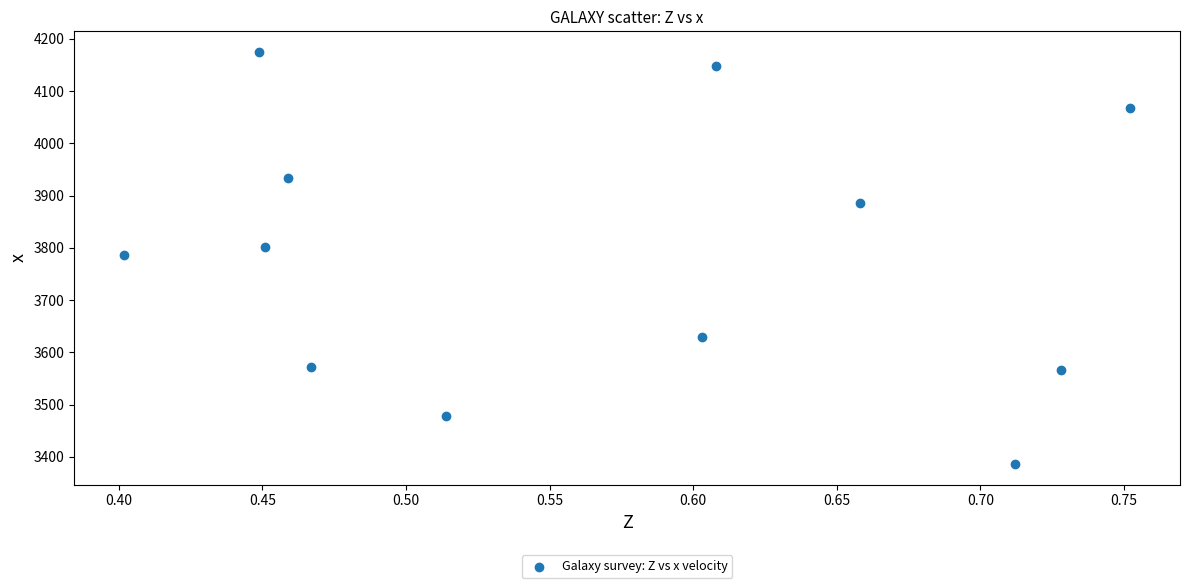

What is the range of Y values (max minus min)?

788.5